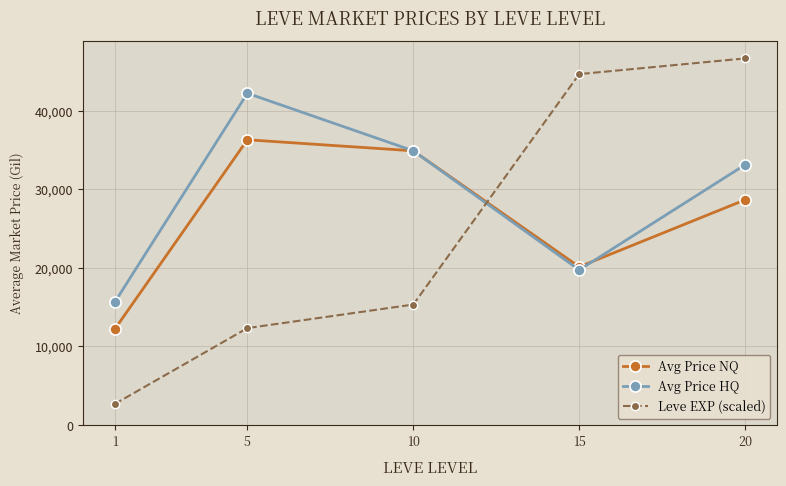

At which category does Avg Price NQ reach its first local valley?

15